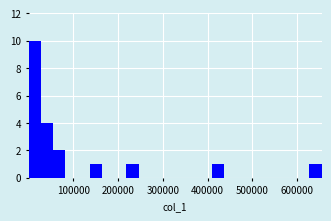

Around what value on the x-axis is the tallest bar? Give the approximate position of its centre, as read against the axis.

10000